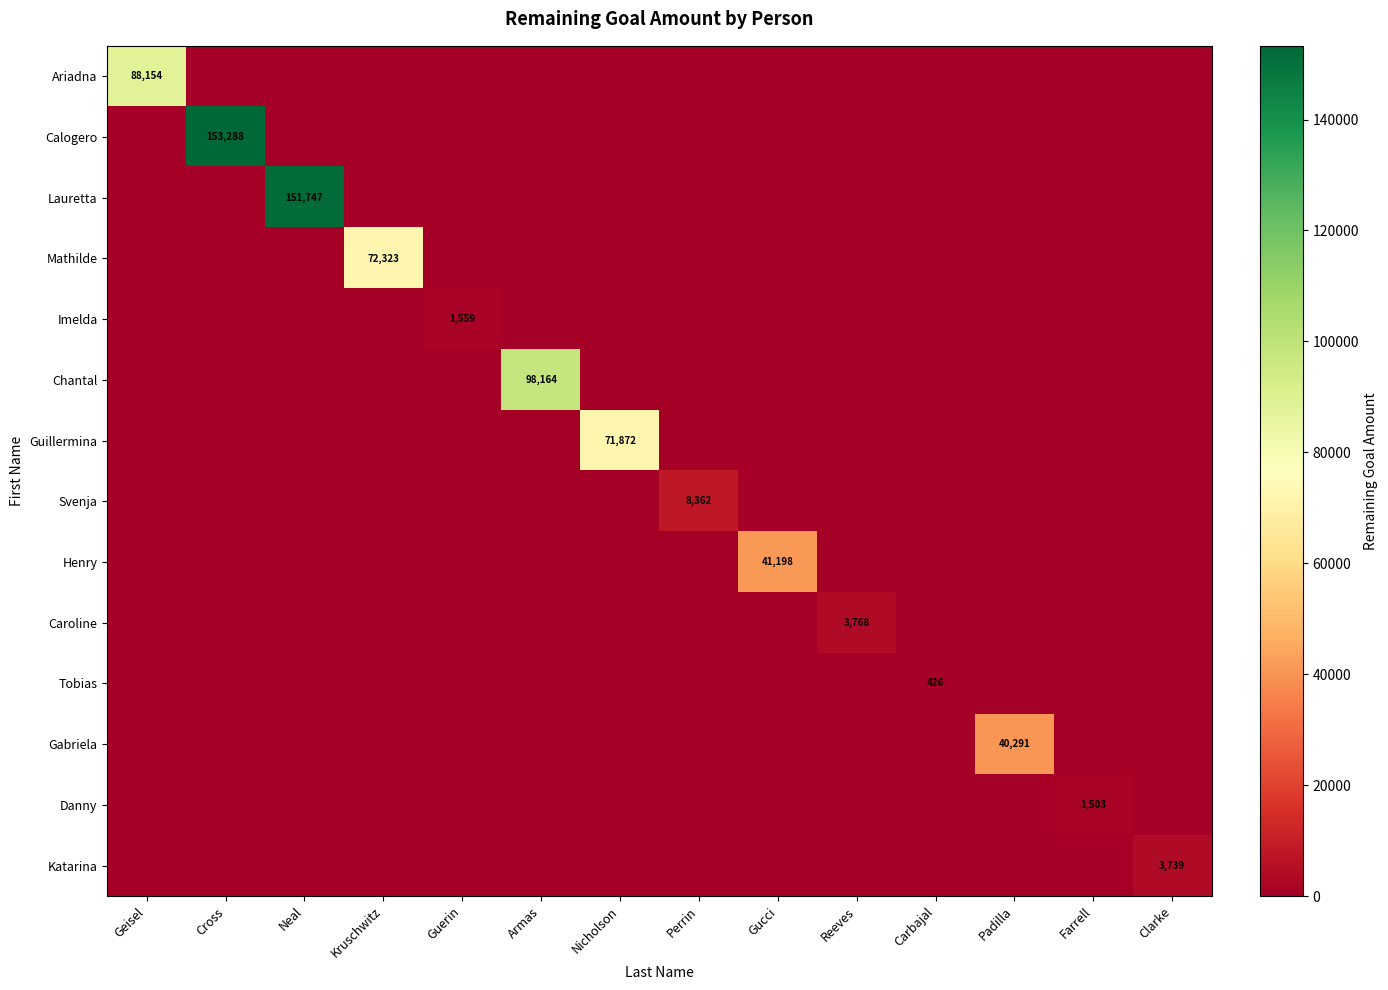

The value of Chantal at Armas is 98164. True or false?

True